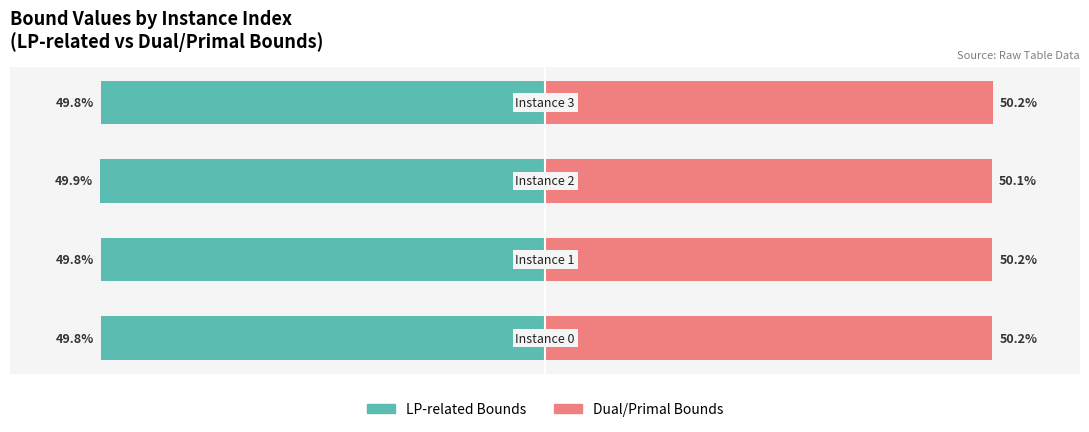

What is the approximate value of LP-related Bounds at −60?

-49.8